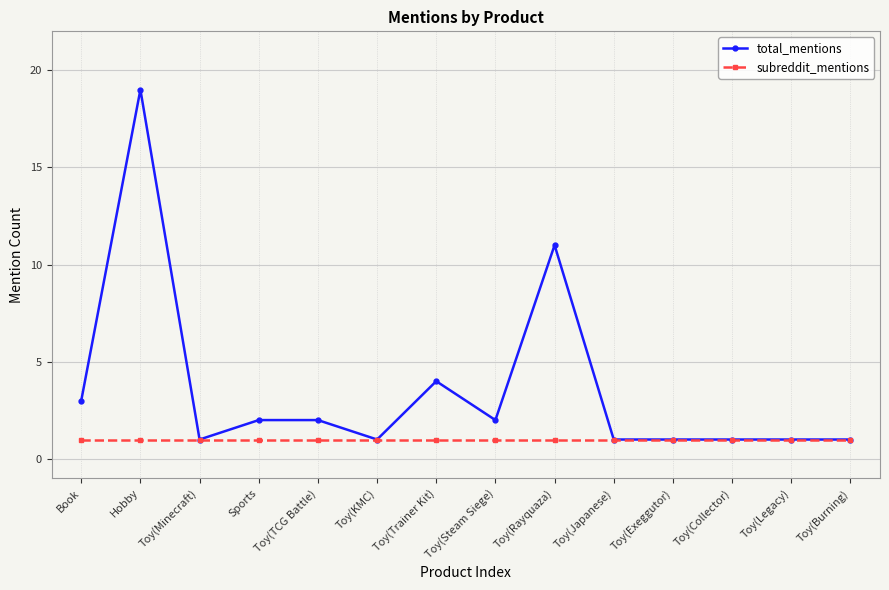

Rank the series by their average value, from highest to lowest.

total_mentions, subreddit_mentions